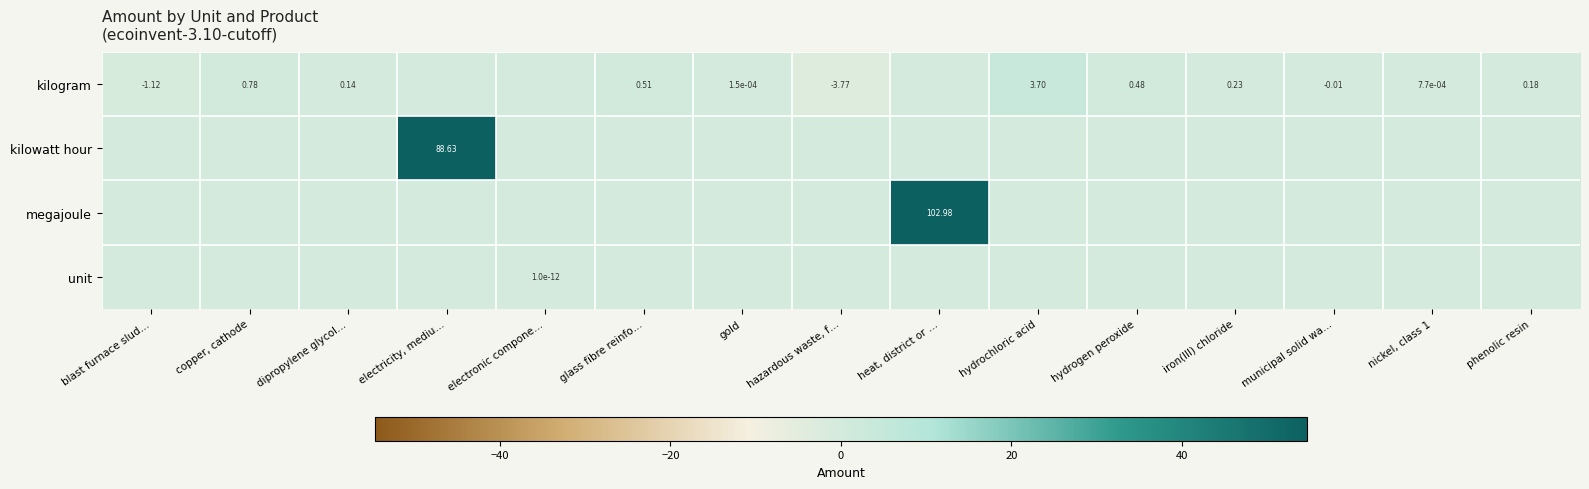

The value of unit at hydrochloric acid is 0.0. True or false?

True